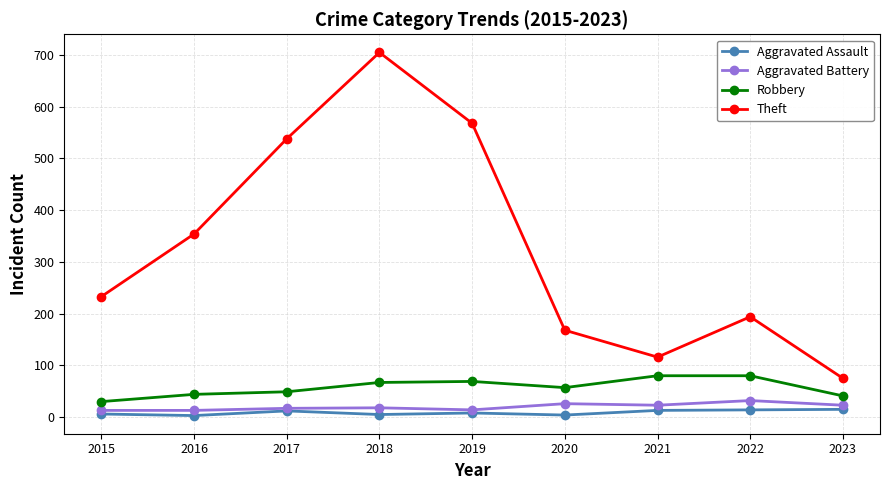

How many categories are shown in the chart?

9